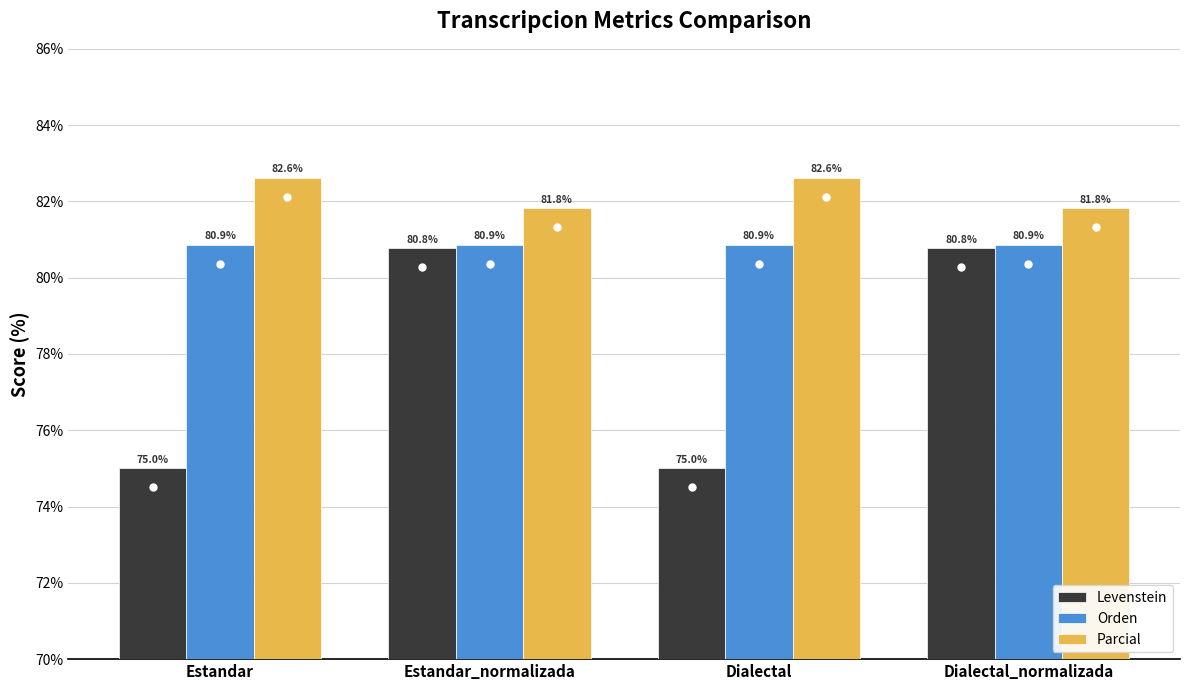

At how many categories does at least one series exceed 82?

2